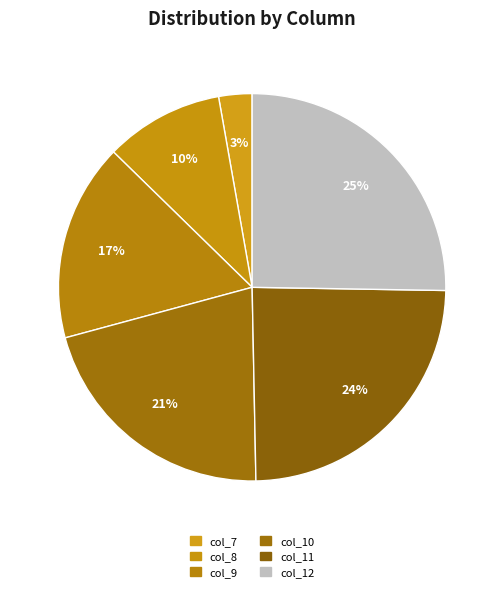

Count the number of slices in the pie.

6